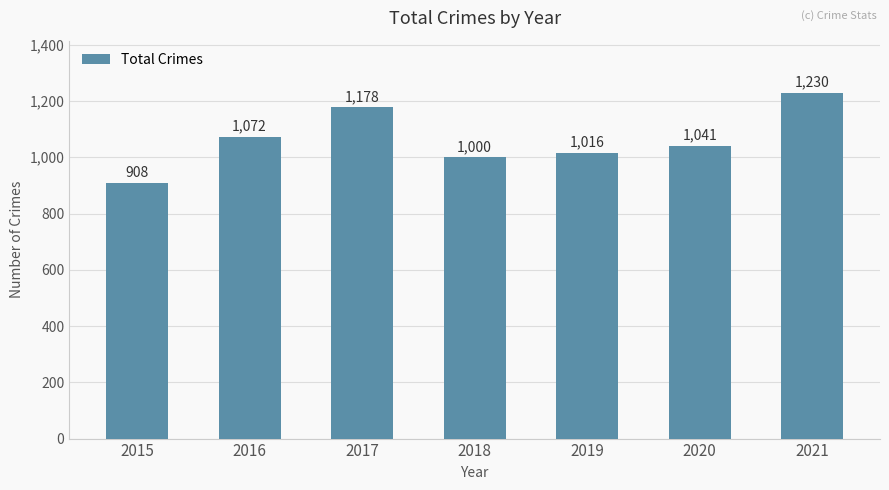

What is the value of the 6th bar from the left?

1041